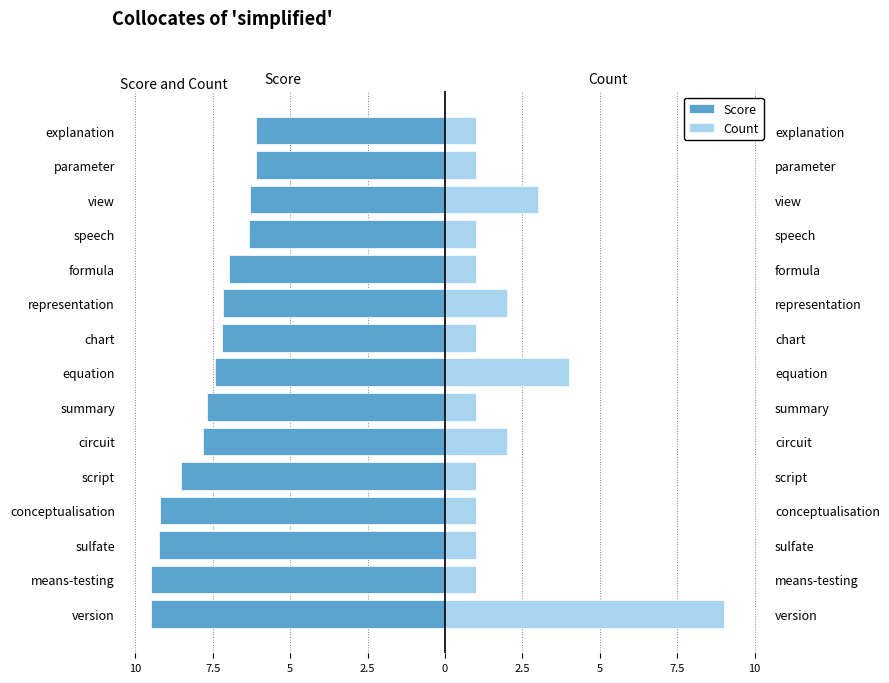

Is it true that Count equals 0.6 at speech?

False